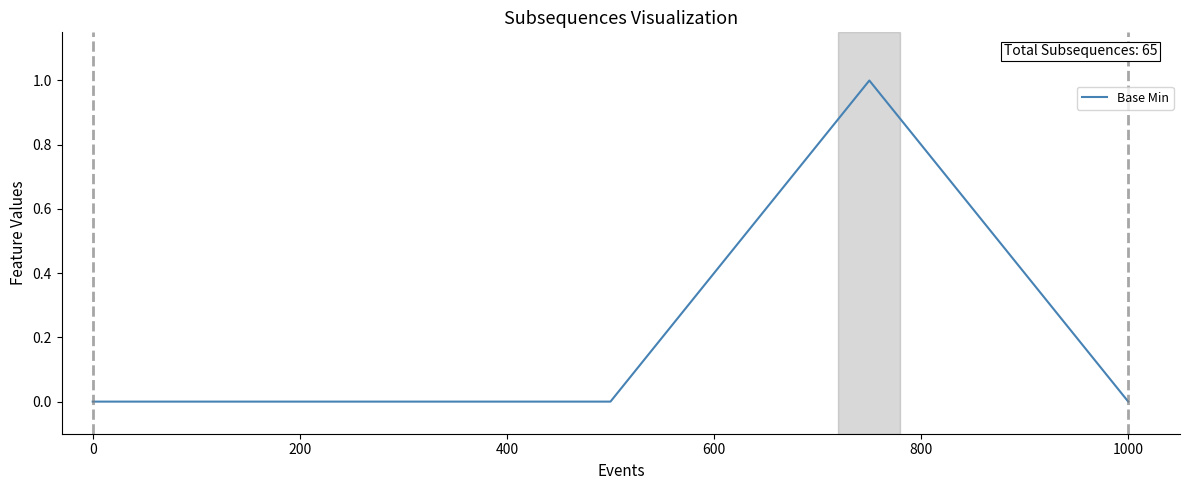

Does the chart have visible grid lines?

No